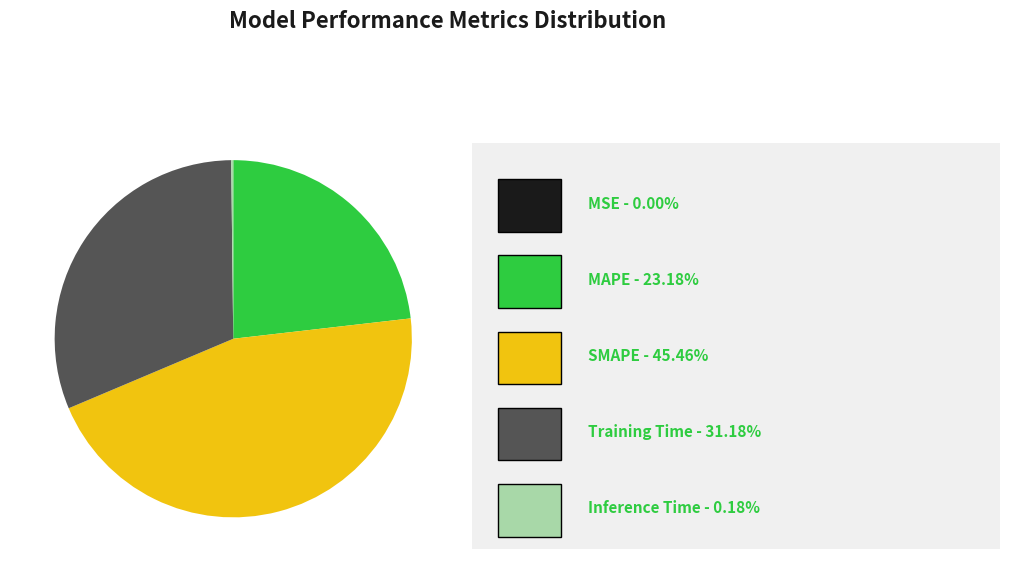

Is there a majority slice in this chart?

No